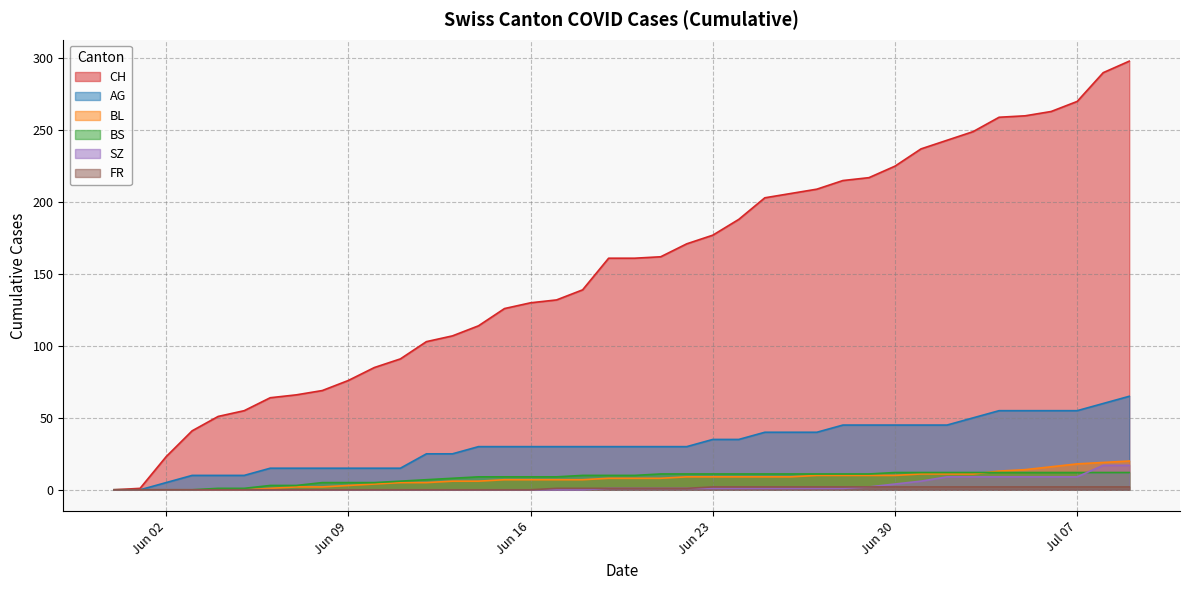

Which series has the widest spread of values?

CH